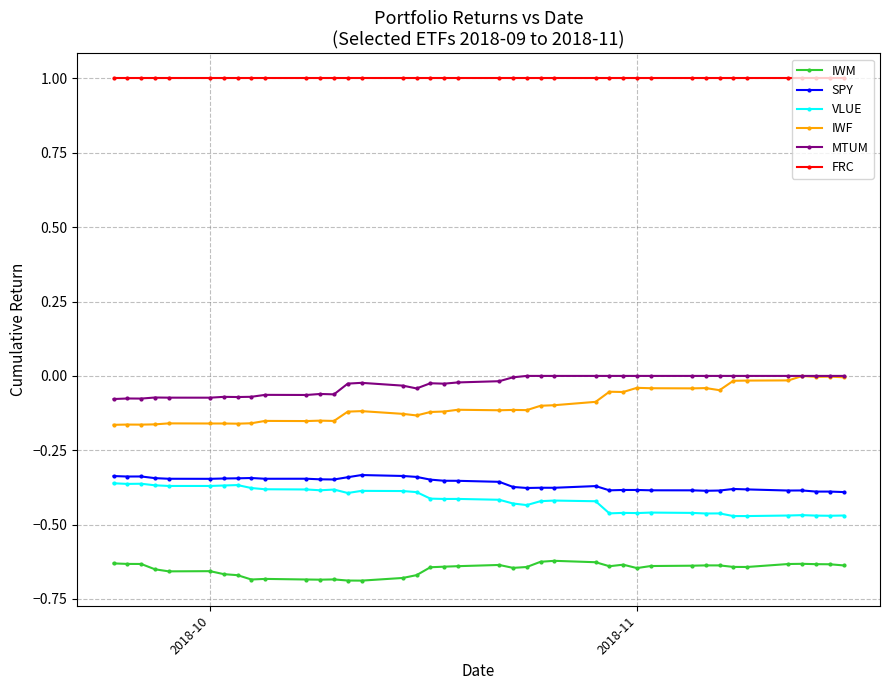

True or false: VLUE and FRC cross at least once.

False